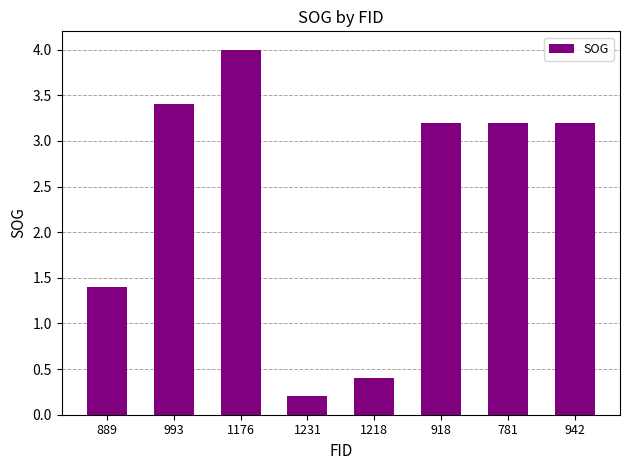

What is the change in value from 1218 to 918?

+2.8